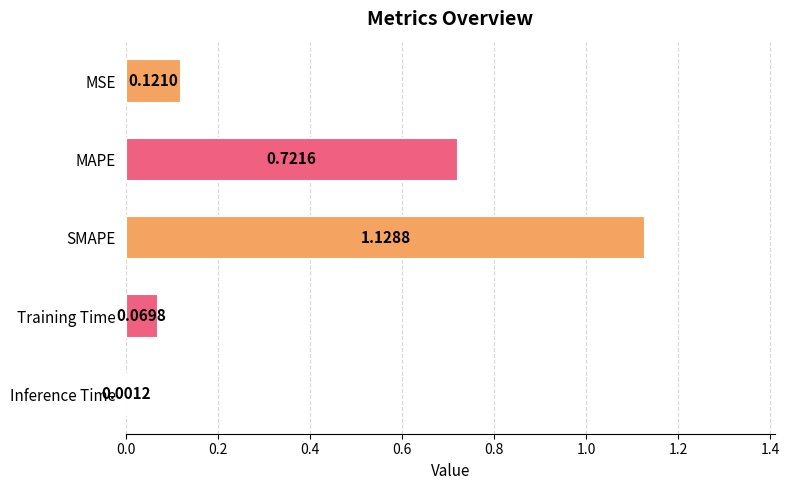

Which category has the highest value across all series?

SMAPE